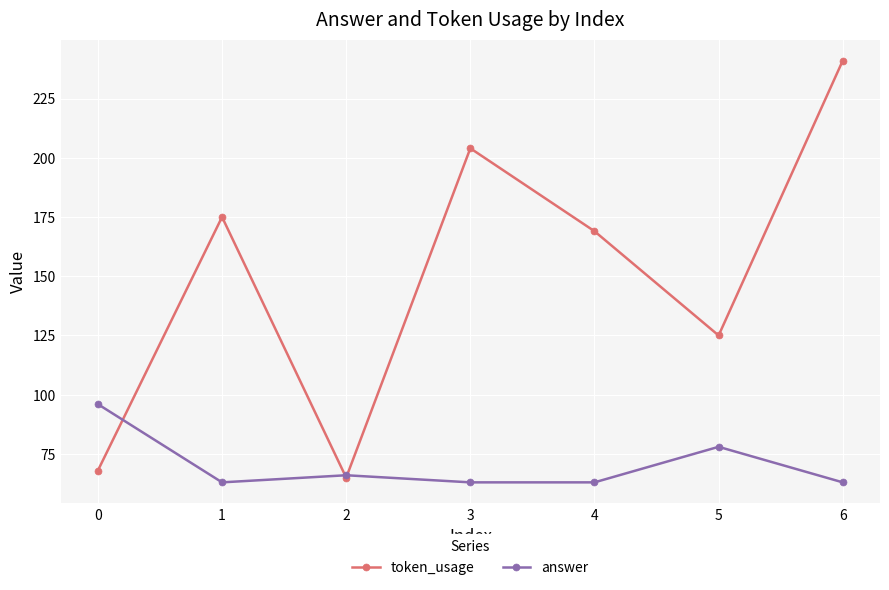

Is the value of token_usage at 6 greater than the value of answer at 4?

Yes